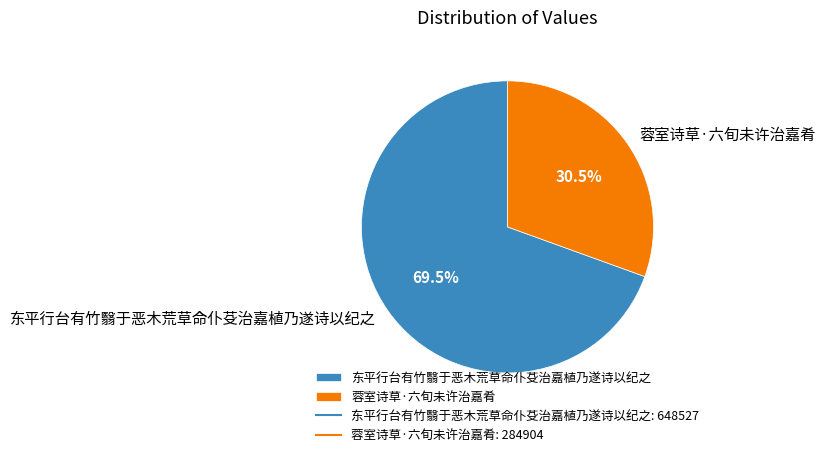

Between 东平行台有竹翳于恶木荒草命仆芟治嘉植乃遂诗以纪之 and 蓉室诗草·六旬未许治嘉肴, which is larger?

东平行台有竹翳于恶木荒草命仆芟治嘉植乃遂诗以纪之